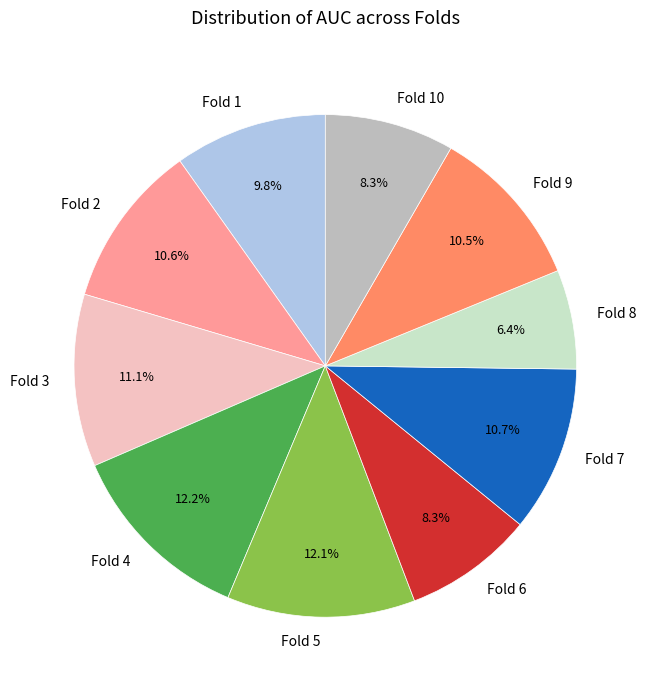

What percentage is the Fold 5 slice, to the nearest percent?

12%